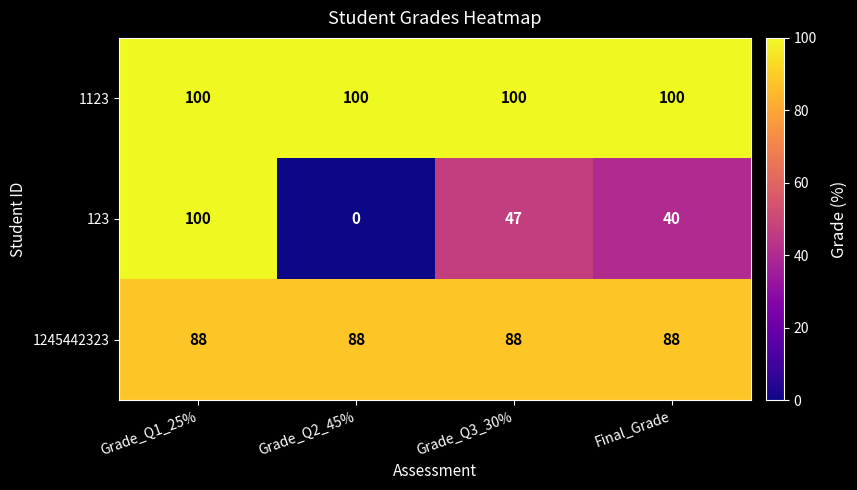

How many series are shown in this chart?

3